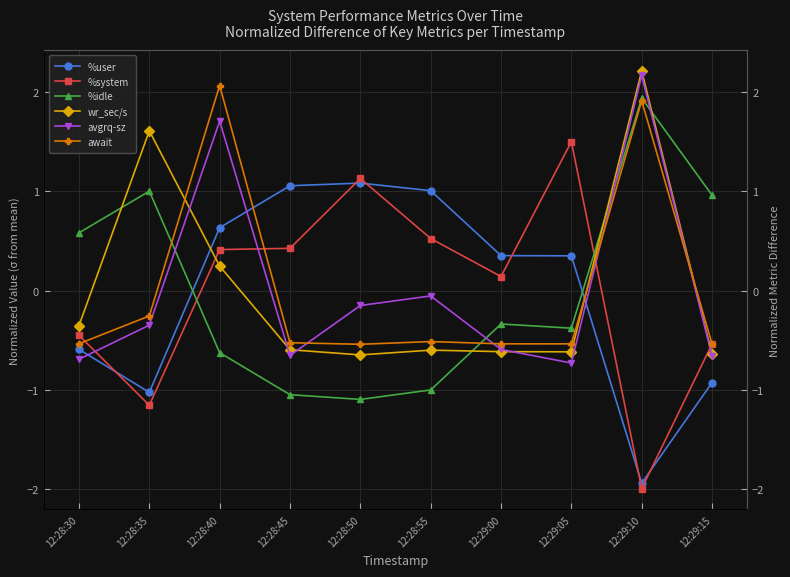

True or false: avgrq-sz has more than 1 points higher than both neighbors.

True